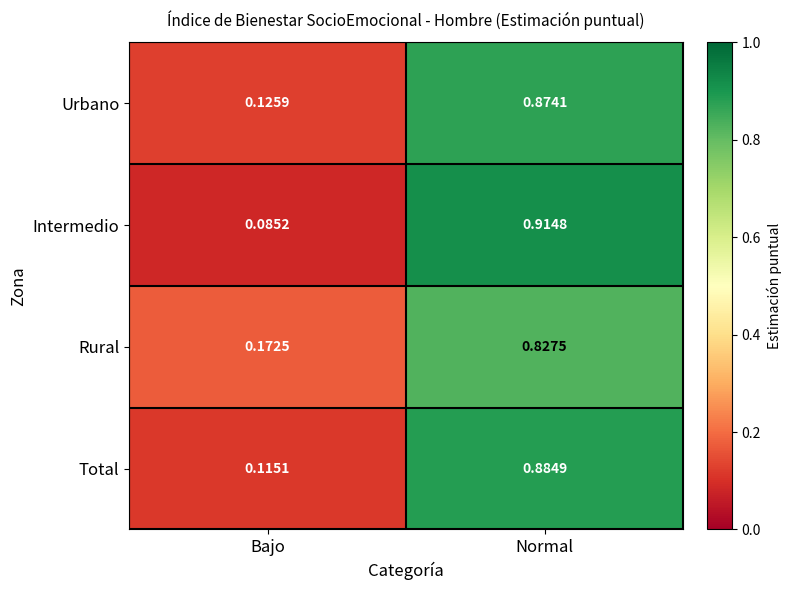

At which category is the sum across all series the highest?

Normal